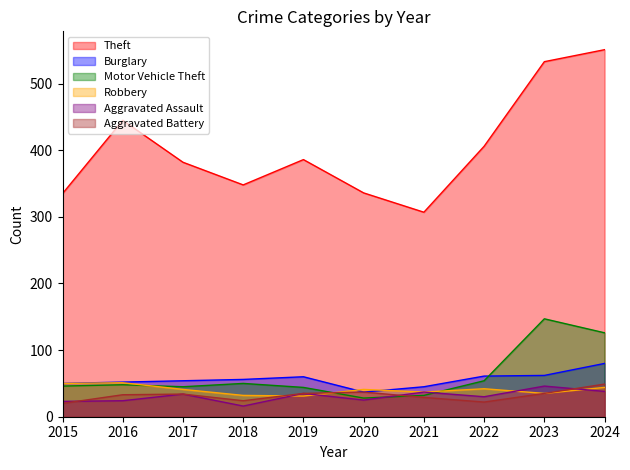

What is the total value across all series at 2017?

590